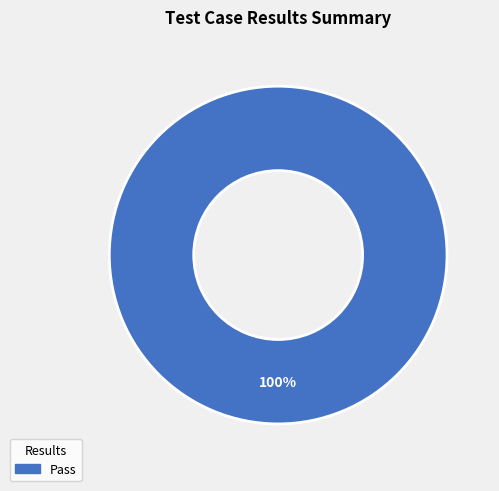

Does any single category account for the majority?

Yes